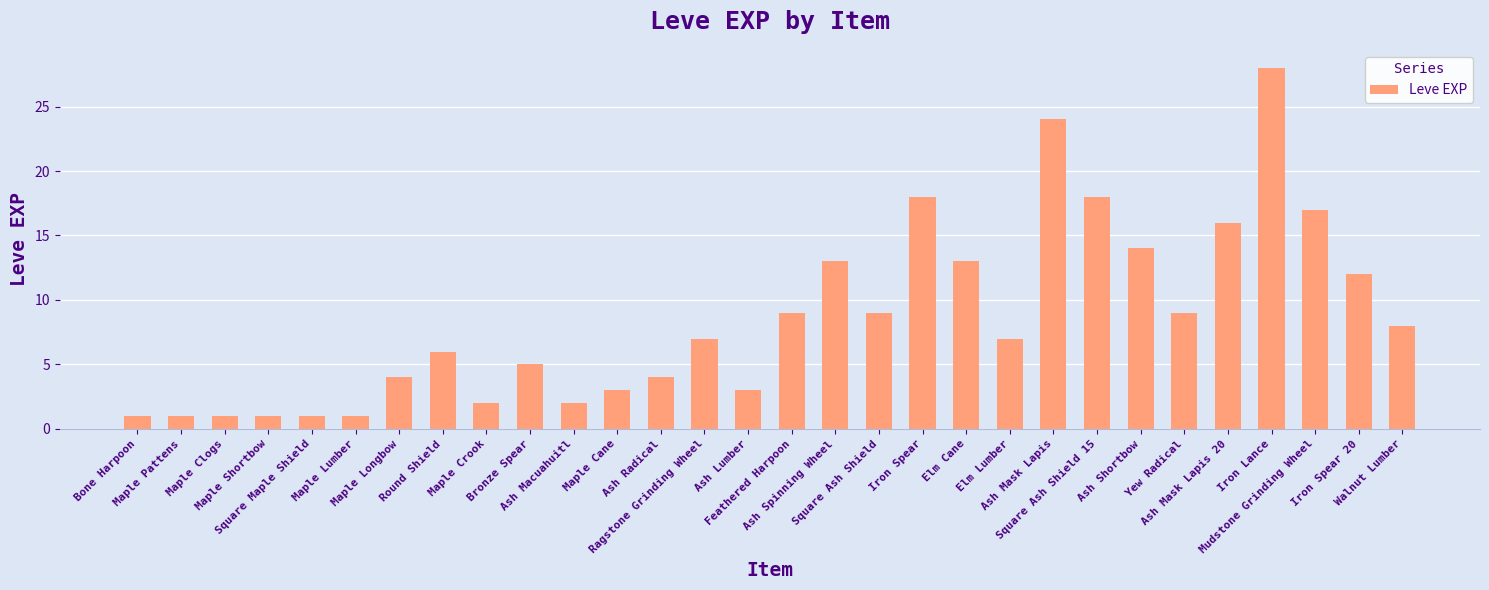

What is the sum of all values?

257